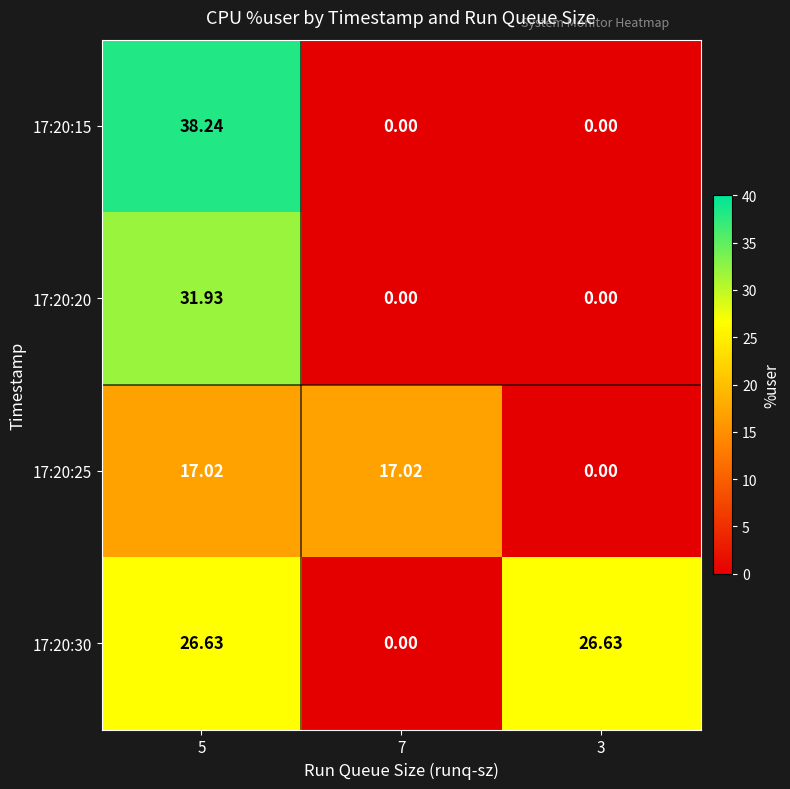

At how many categories does at least one series exceed 36?

1